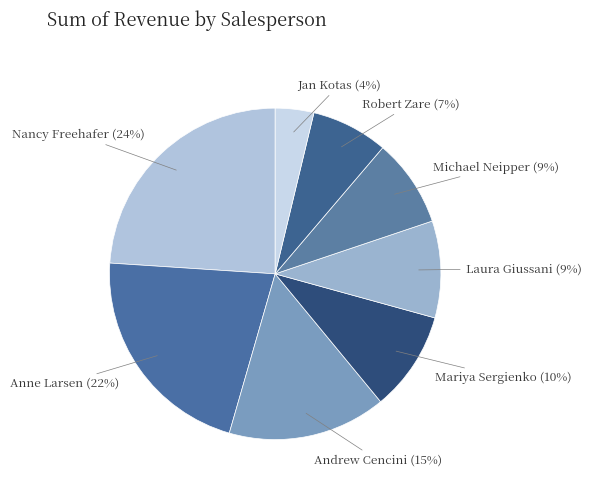

Is Nancy Freehafer the majority of the pie?

No